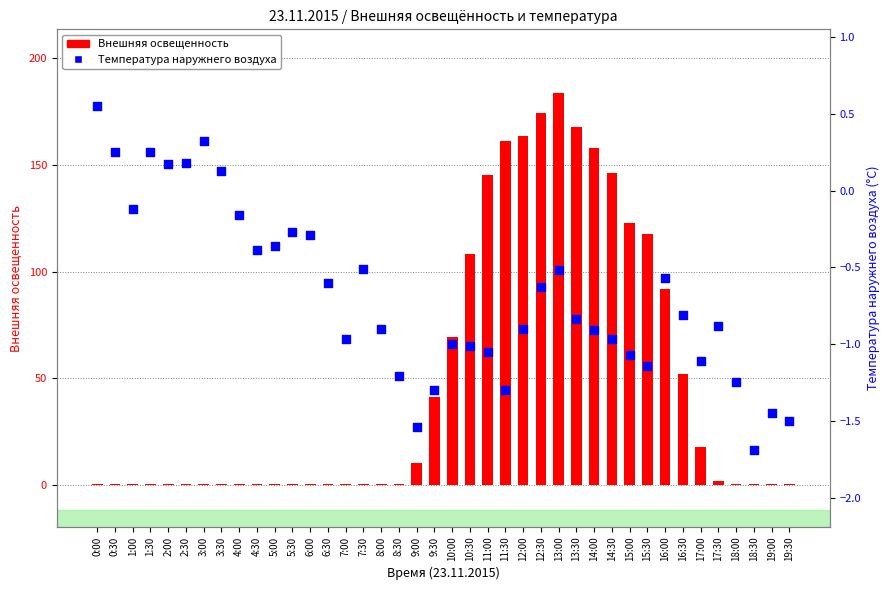

Which series contains the highest Y value?

Внешняя освещенность